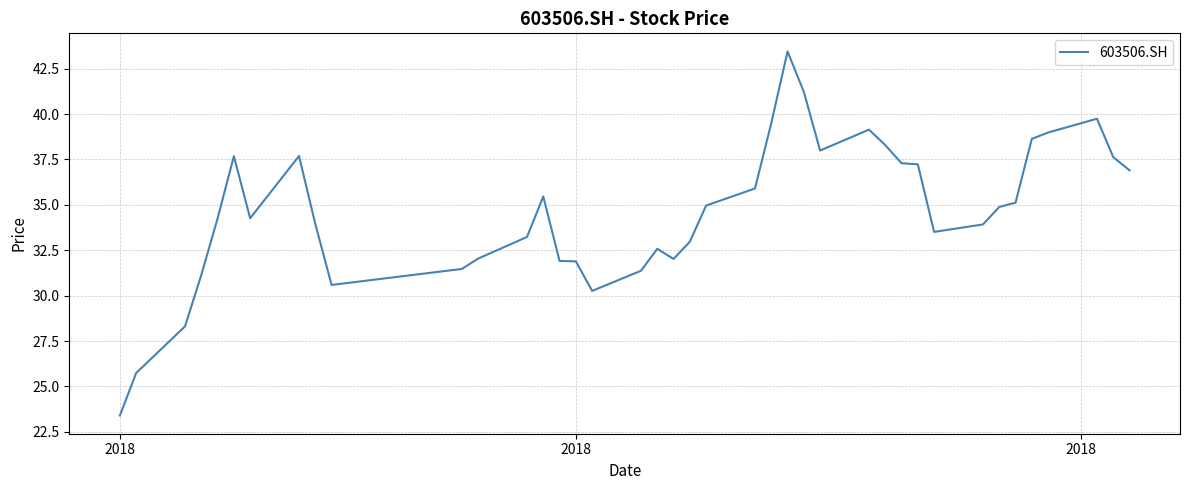

Reading right to left, transcribe all the data shown in this chart.

36.9	37.6	39.7	39.0	38.6	35.1	34.9	33.9	33.5	37.2	37.3	38.3	39.1	38.0	41.2	43.4	39.5	35.9	35.0	33.0	32.0	32.6	31.4	30.3	31.9	31.9	35.5	33.2	32.0	31.5	30.6	34.0	37.7	34.3	37.7	34.2	31.1	28.3	25.7	23.4